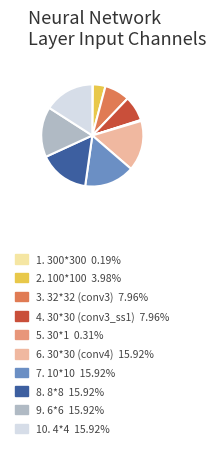

Is there a majority slice in this chart?

No